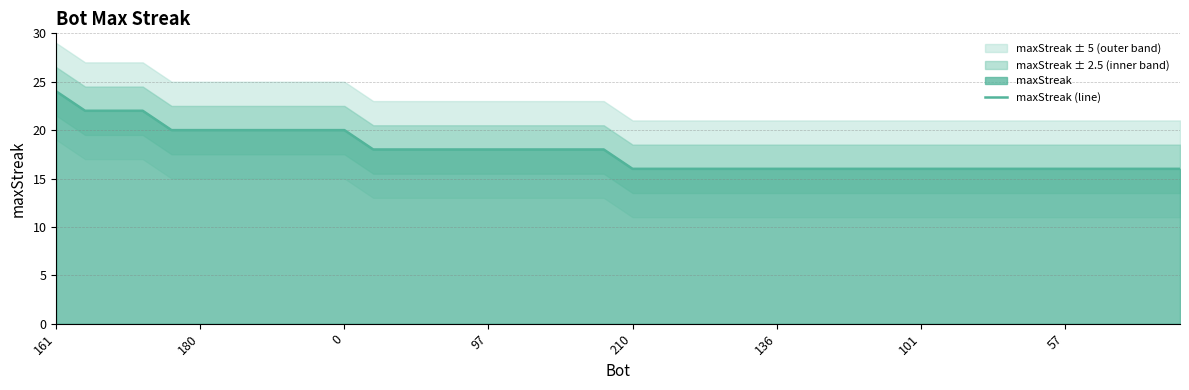

Approximately how many times larger is the value at 14 compared to 24?

1.1